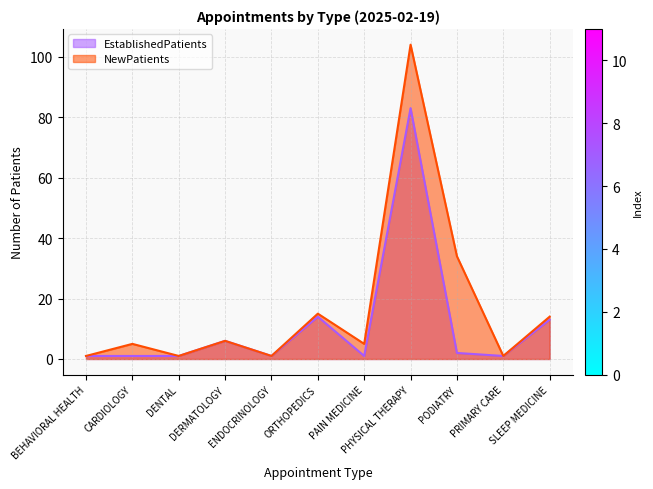

True or false: EstablishedPatients and NewPatients cross at least once.

False